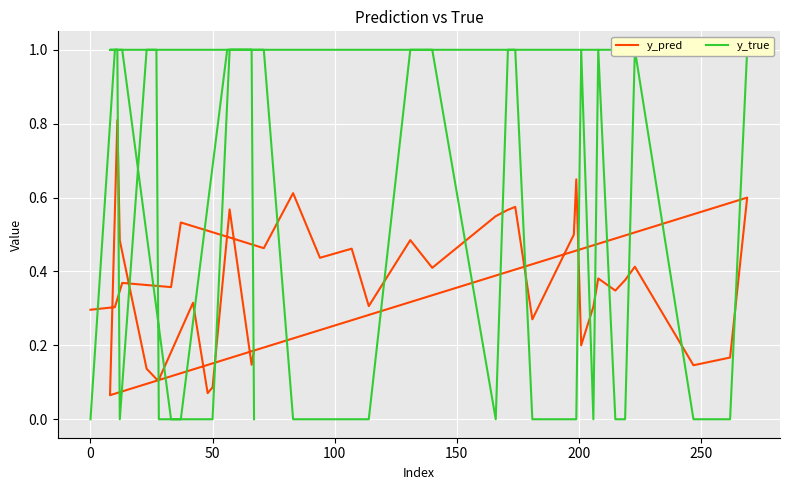

How many series are shown in this chart?

2